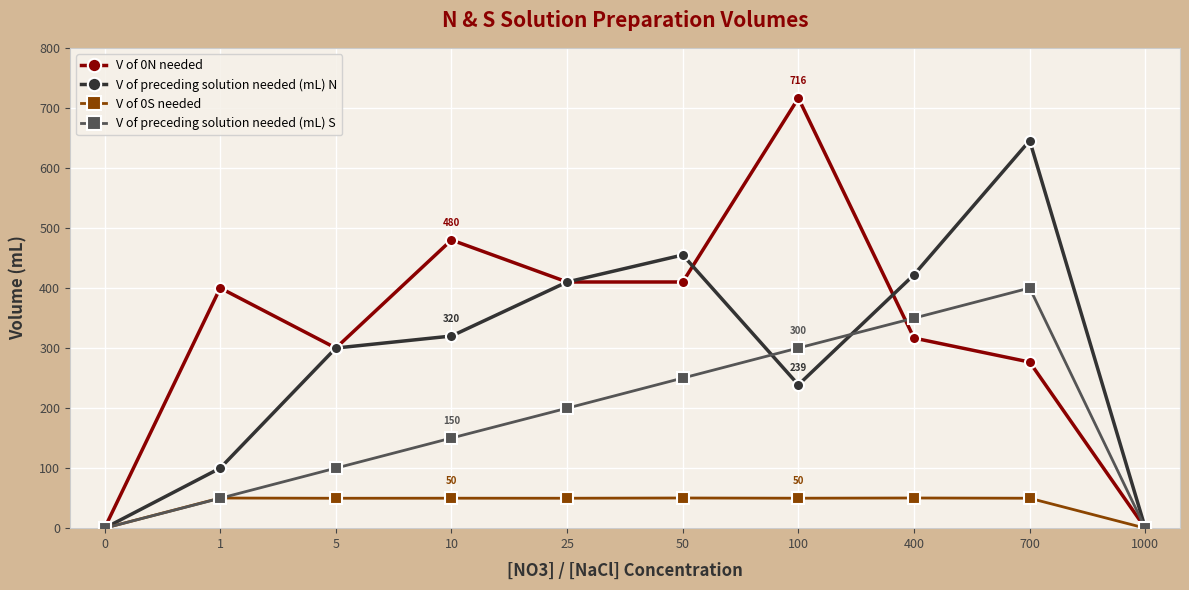

Which category has the highest value in the V of preceding solution needed (mL) N series?

700